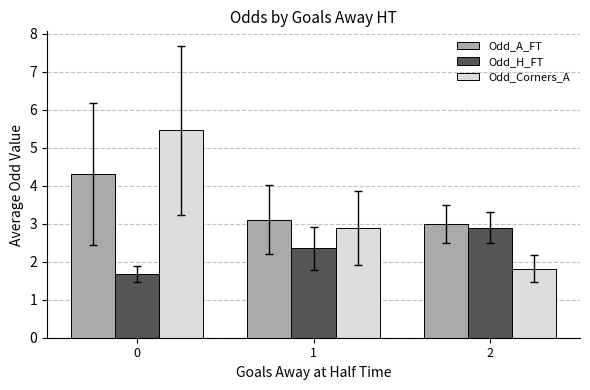

What is the difference between the Odd_H_FT values at 0 and 1?

0.7